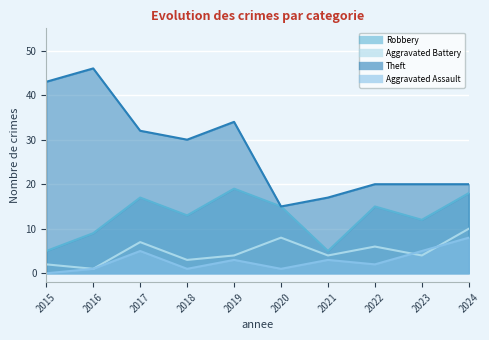

What is the difference between the Theft values at 2020 and 2018?

15